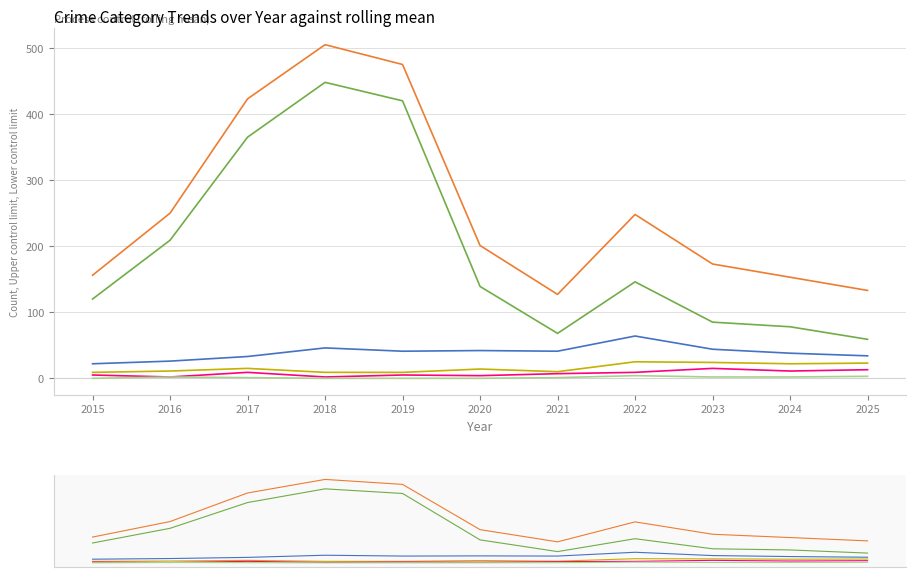

Is it true that Theft equals 204 at 2015?

False